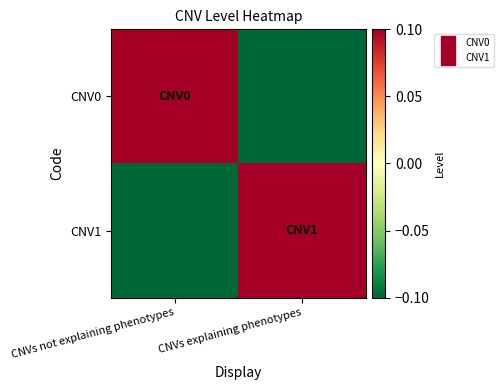

Between CNVs not explaining phenotypes and CNVs explaining phenotypes, which series saw the biggest shift?

CNV0